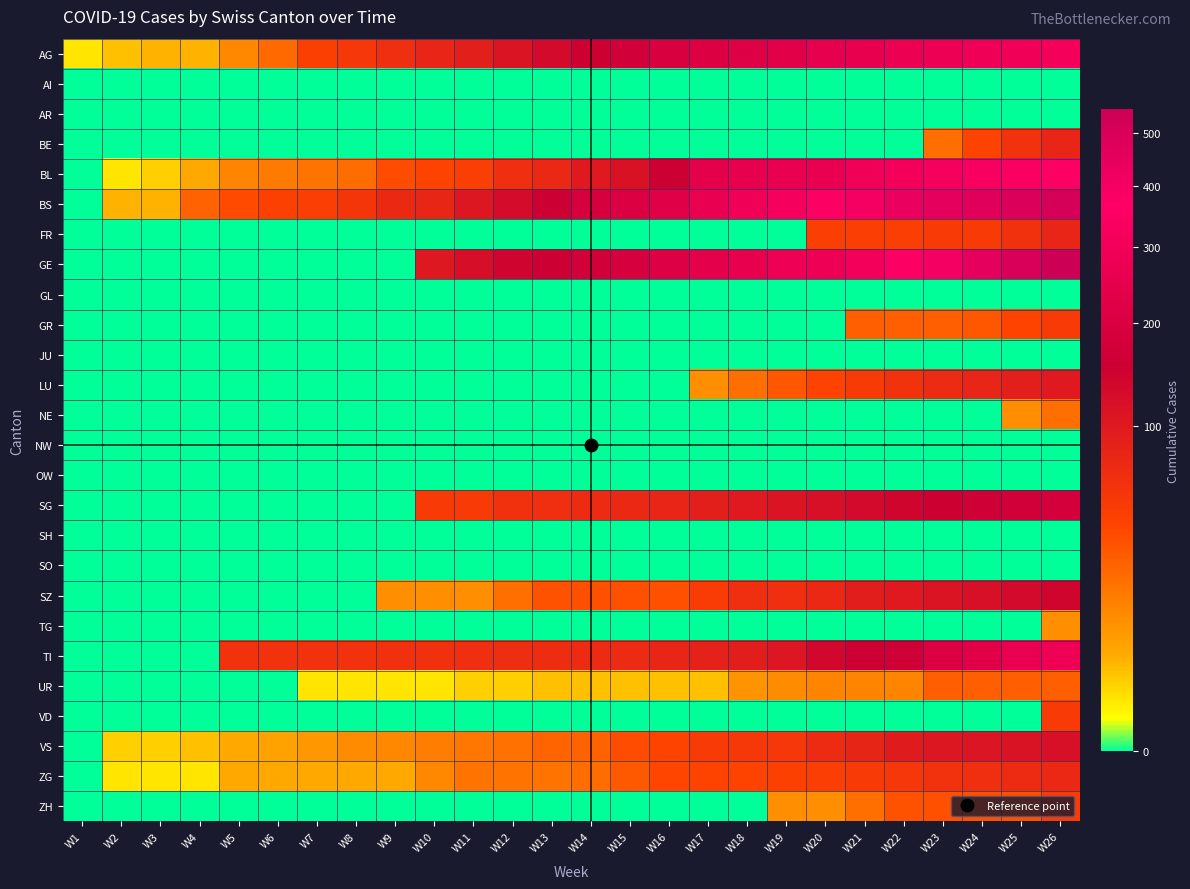

Between W12 and W4, which is larger?

W12